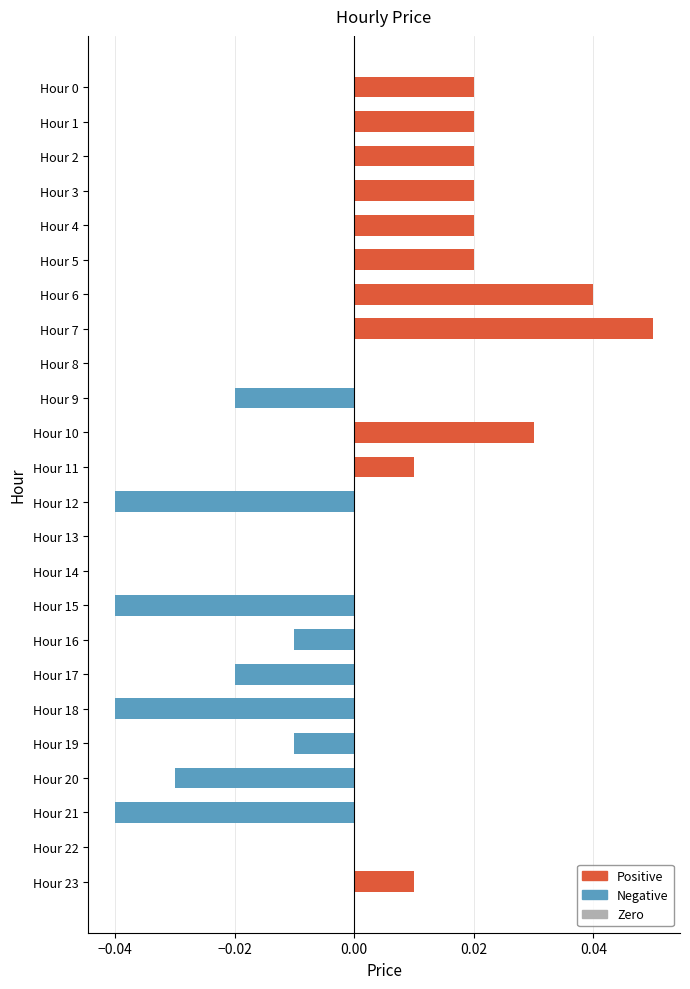

Which label corresponds to the largest value in the chart?

Hour 7